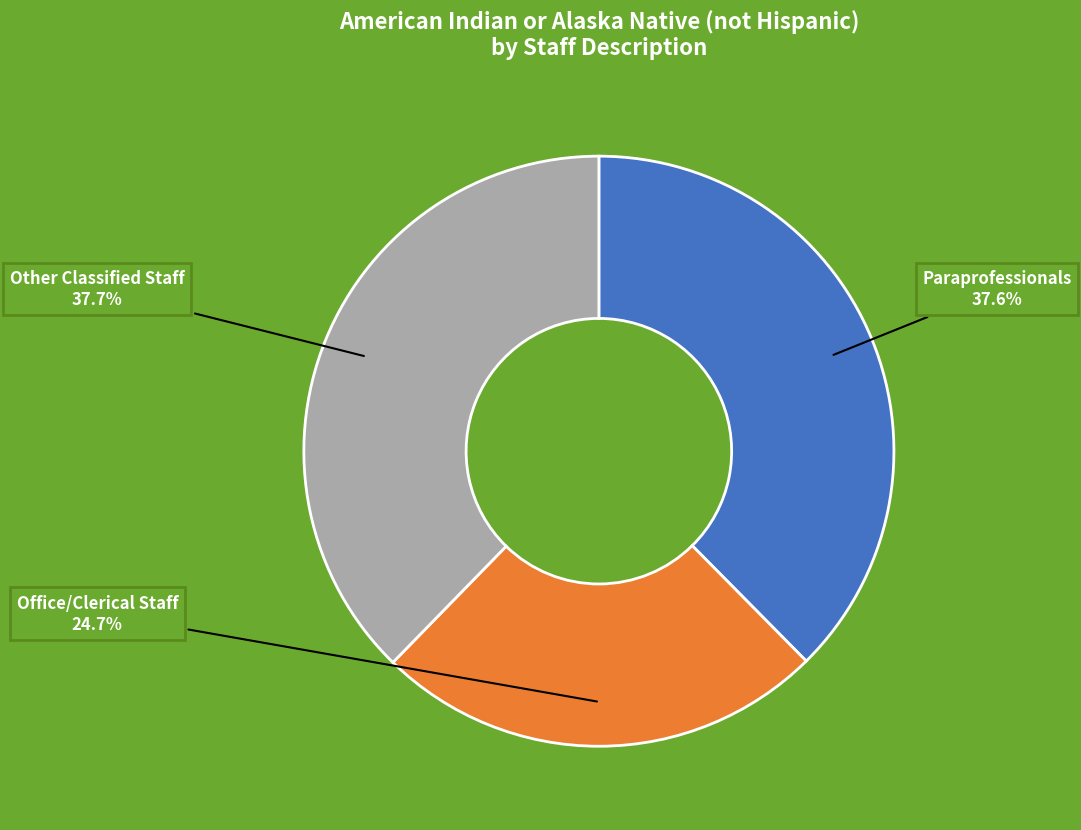

What percentage is the Other Classified Staff slice, to the nearest percent?

38%